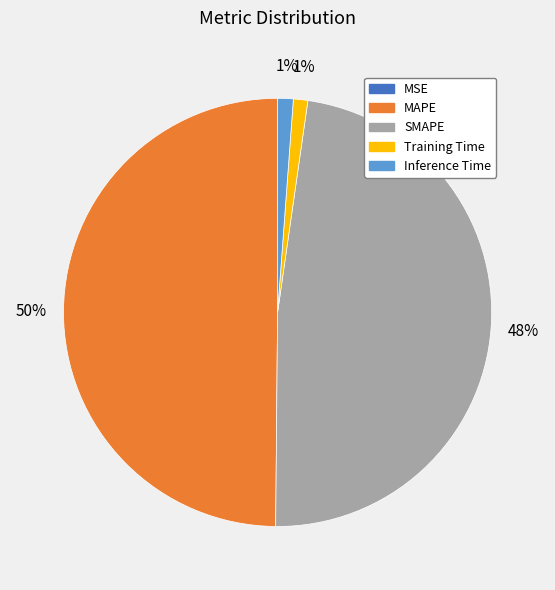

What percentage is the Training Time slice, to the nearest percent?

1%